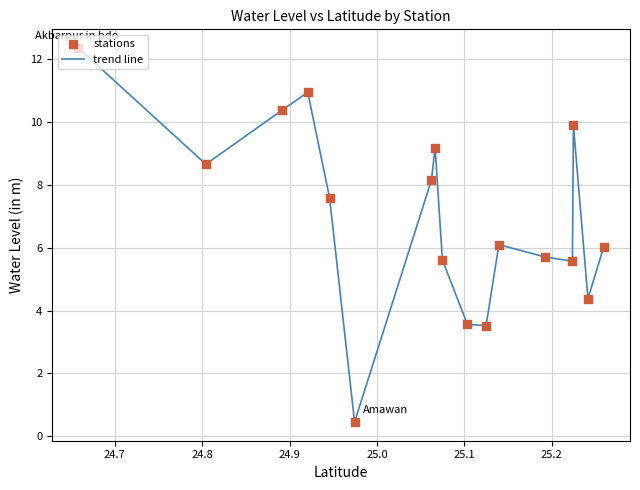

What is the minimum value shown in the chart?

0.5